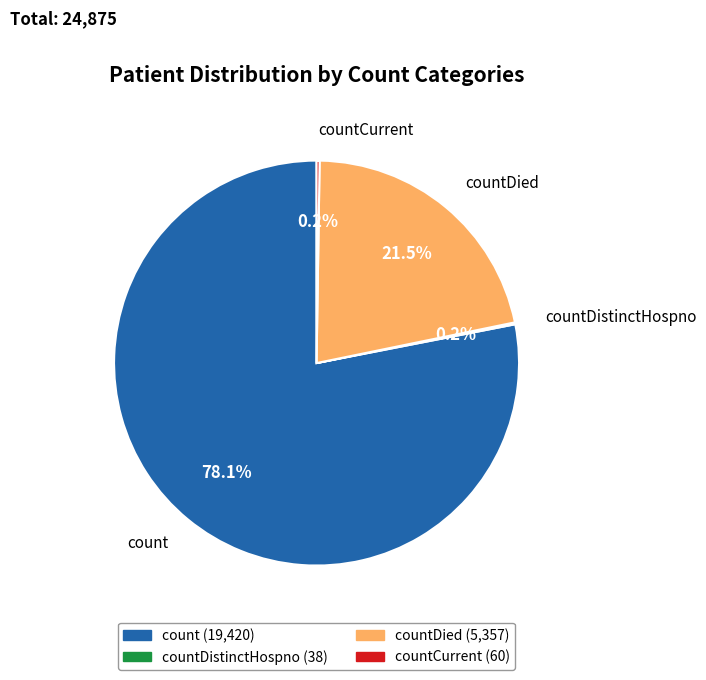

To the nearest percent, what portion does countDied represent?

22%